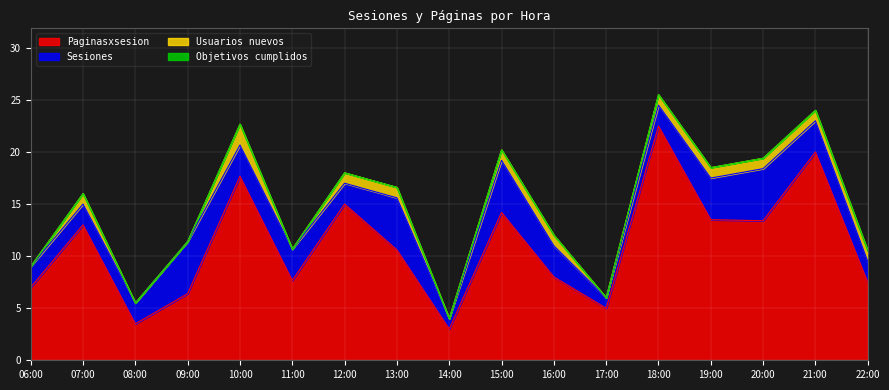

Rank the series at 11:00 from highest to lowest value.

Paginasxsesion, Sesiones, Usuarios nuevos, Objetivos cumplidos